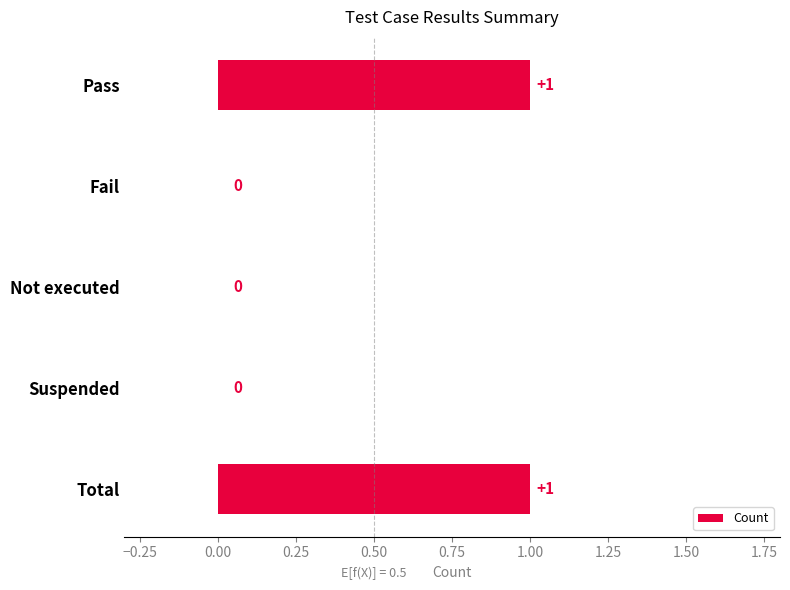

How many values are between 0 and 1?

5